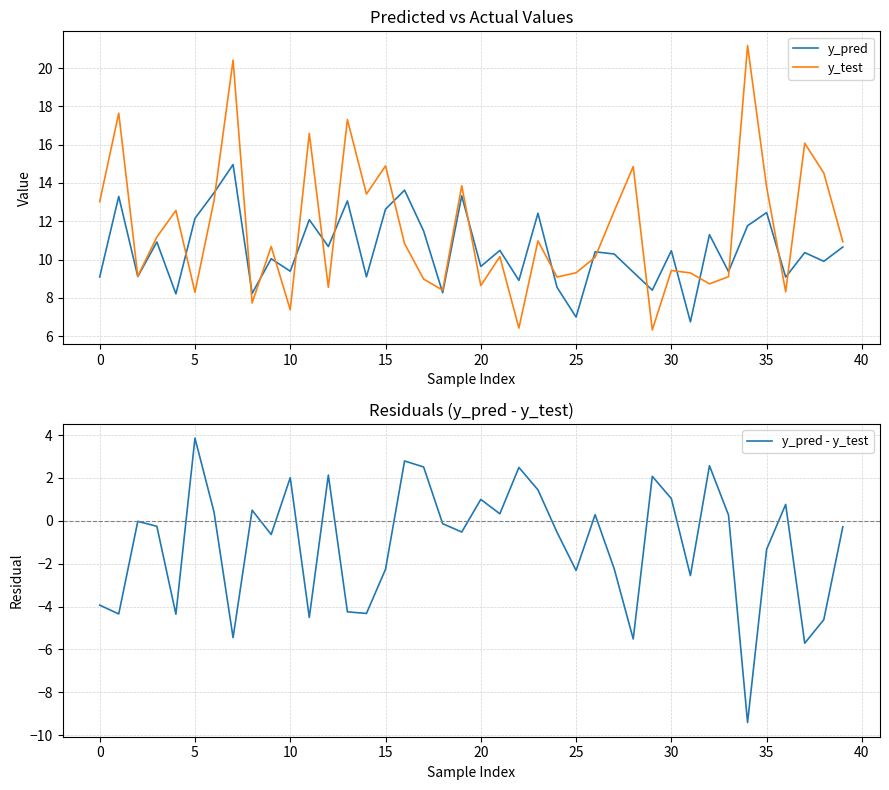

The y_pred series shows 7.0 at 25. True or false?

True